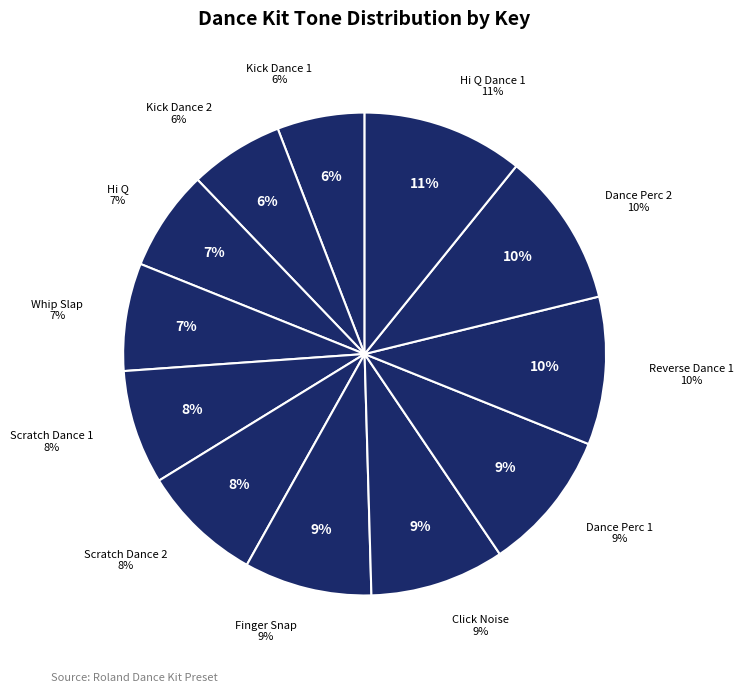

Approximately how many times larger is the value at Hi Q compared to Dance Perc 1?

0.7